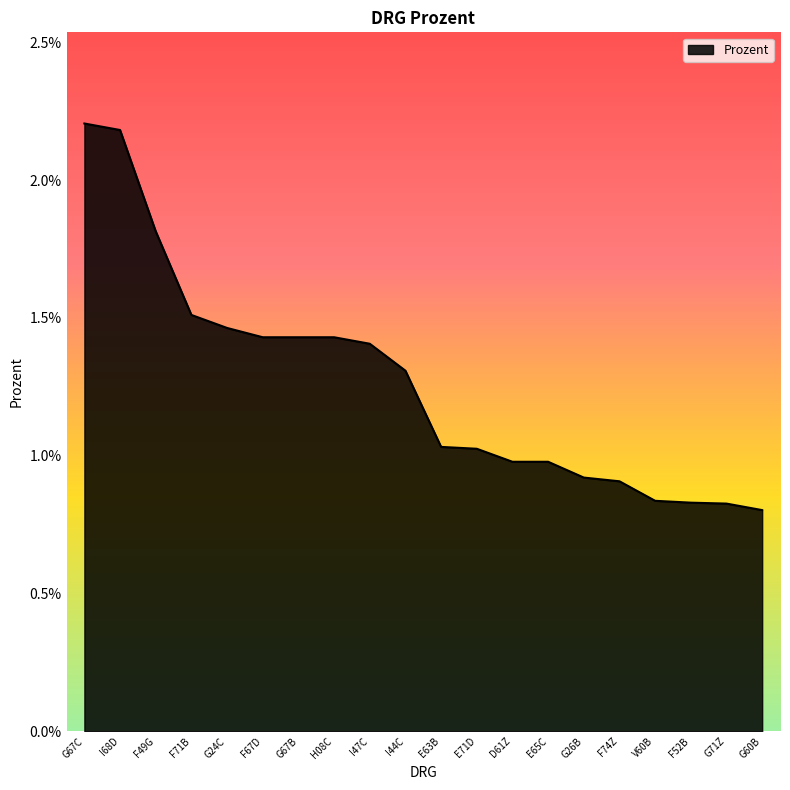

Which category has the lowest value across all series?

G60B